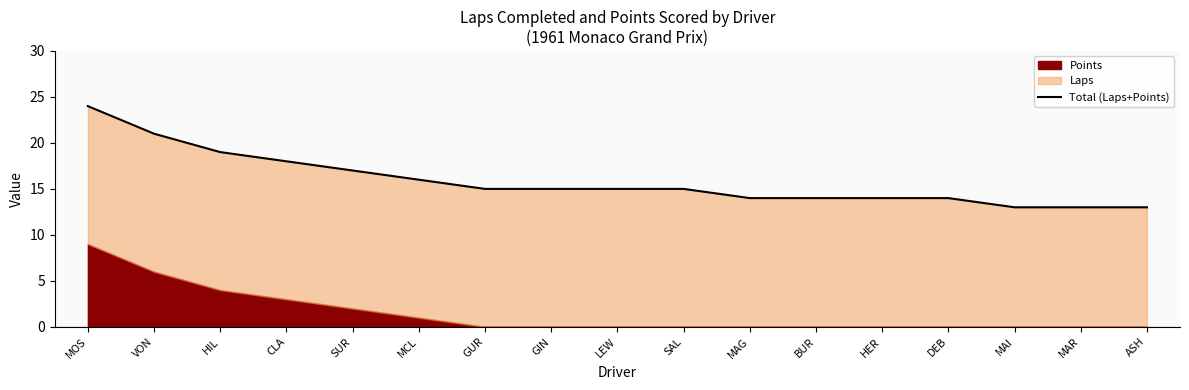

What is the minimum value shown in the chart?

13